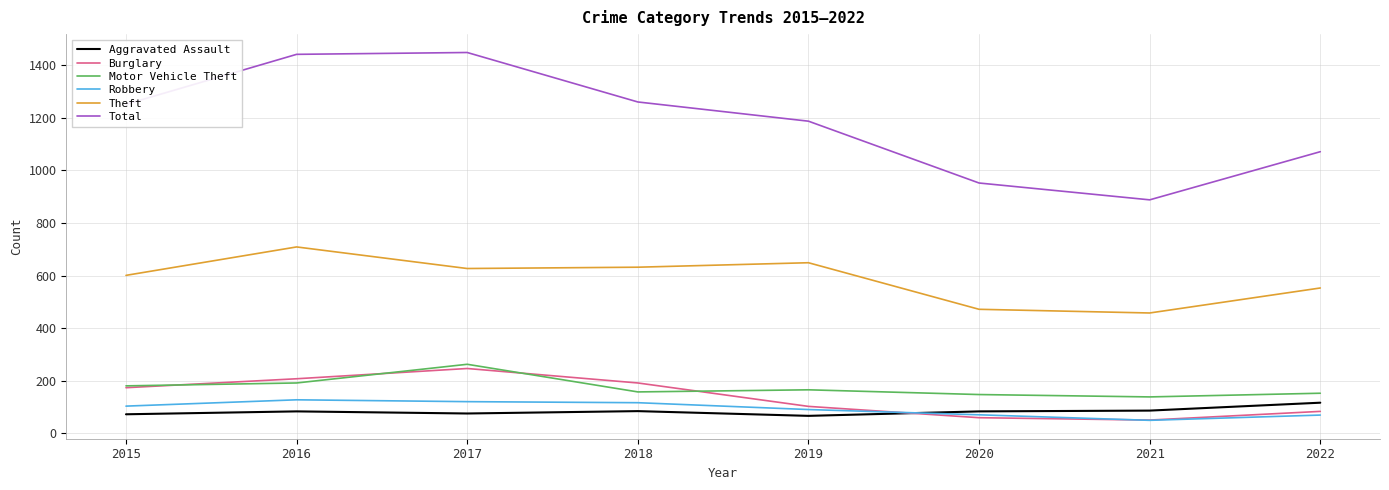

True or false: Total and Burglary cross at least once.

False